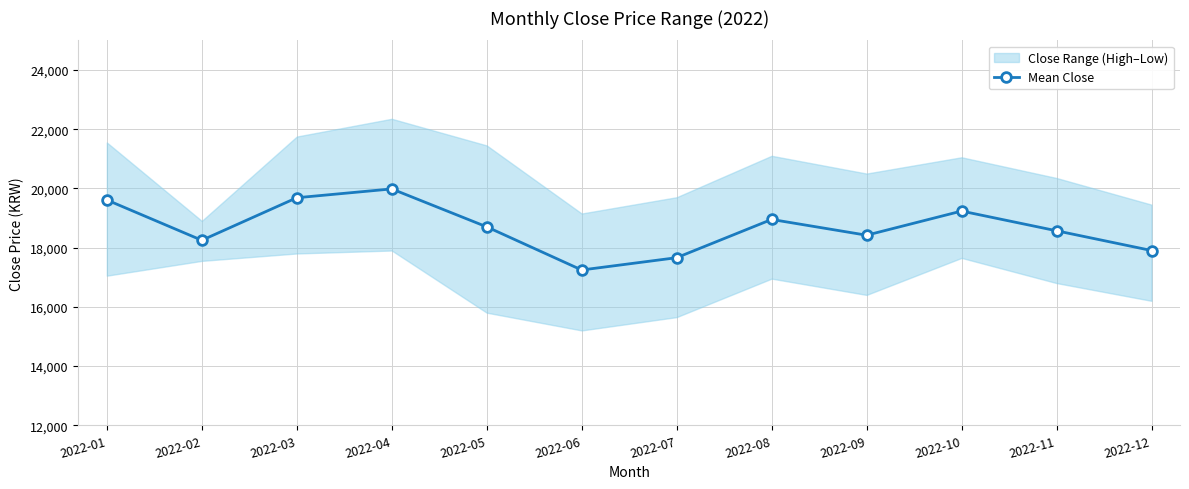

Approximately how many times larger is the value at 2022-05 compared to 2022-09?

1.0